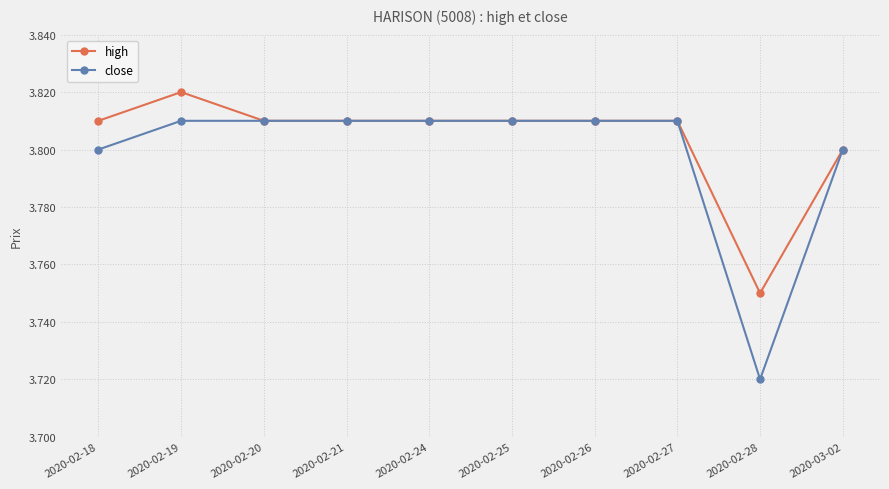

At which category does the chart reach its peak across all series?

2020-02-19